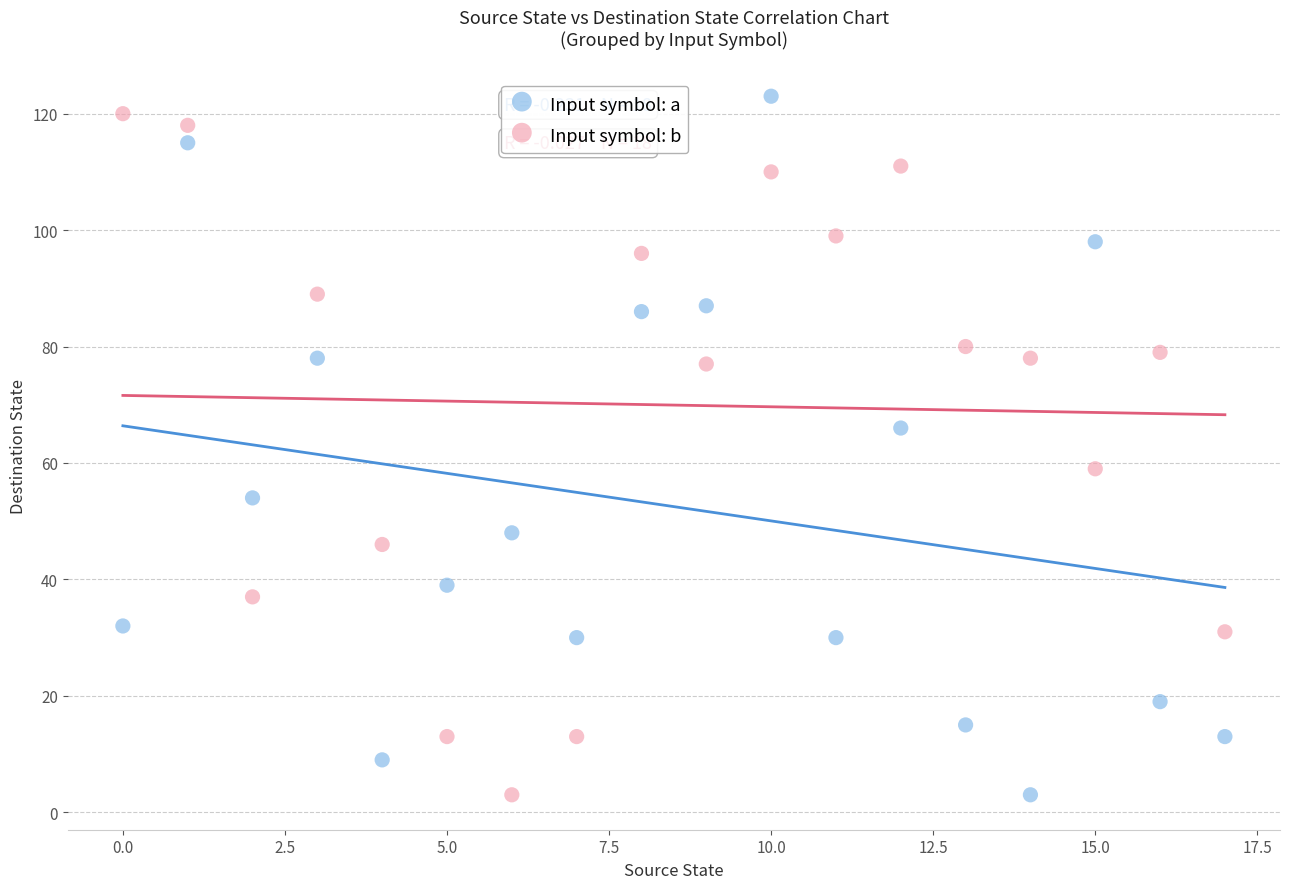

Across all data points, what is the range of Y values (max minus min)?

120